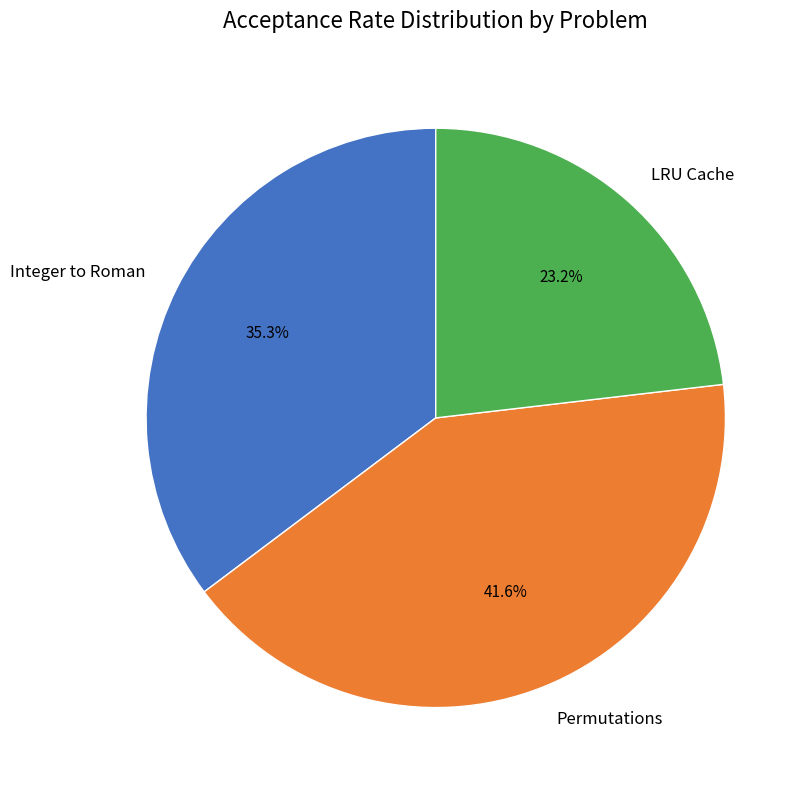

True or false: Integer to Roman accounts for 35% of the total.

True